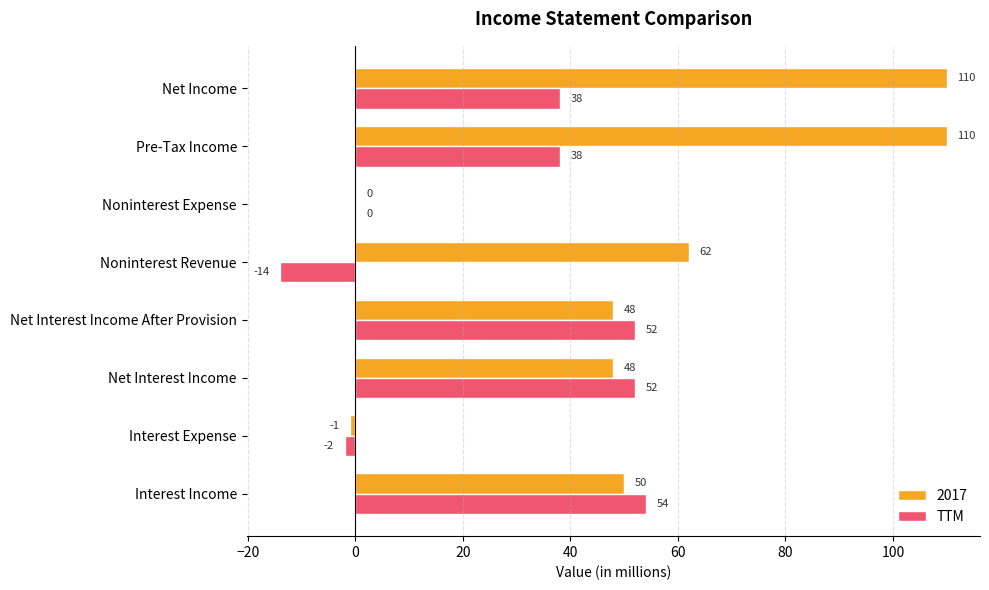

What is the approximate value of 2017 at Net Interest Income?

48